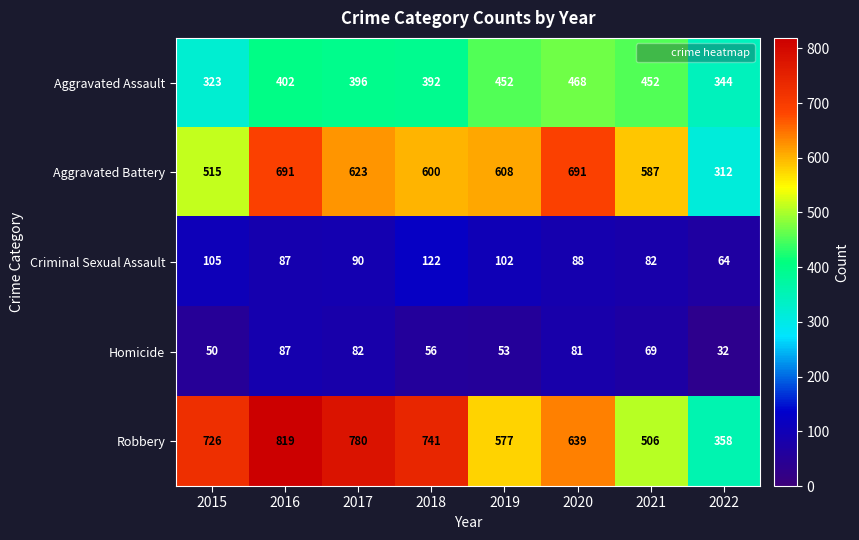

What is the maximum value shown in the chart?

819